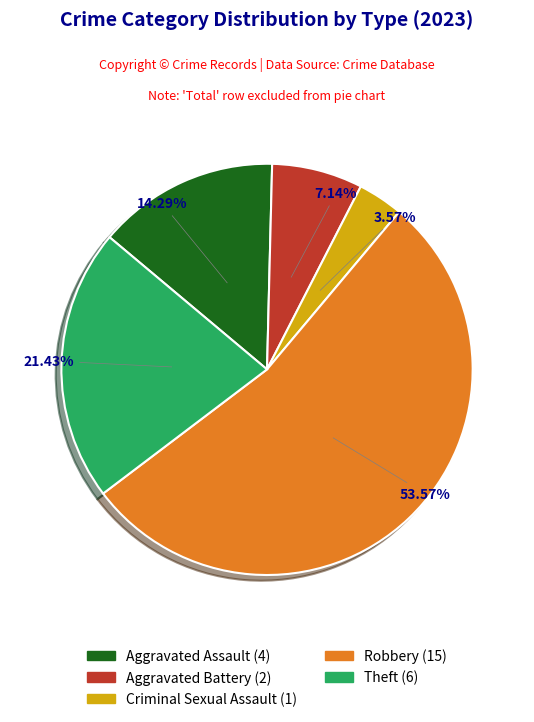

Combined, what portion of the pie is Aggravated Assault and Criminal Sexual Assault?

17.9%